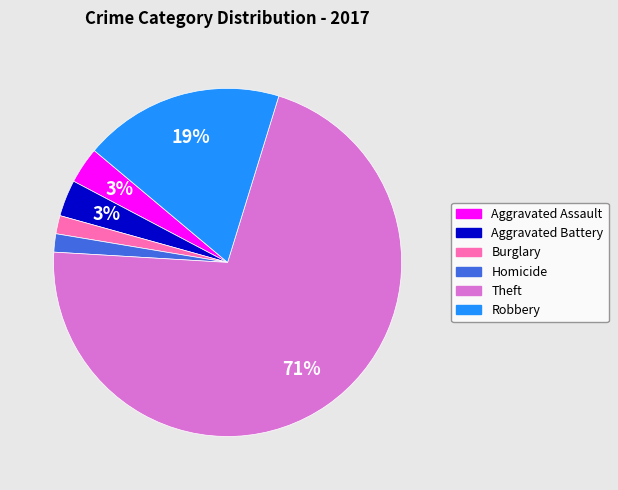

What percentage is the Burglary slice, to the nearest percent?

2%